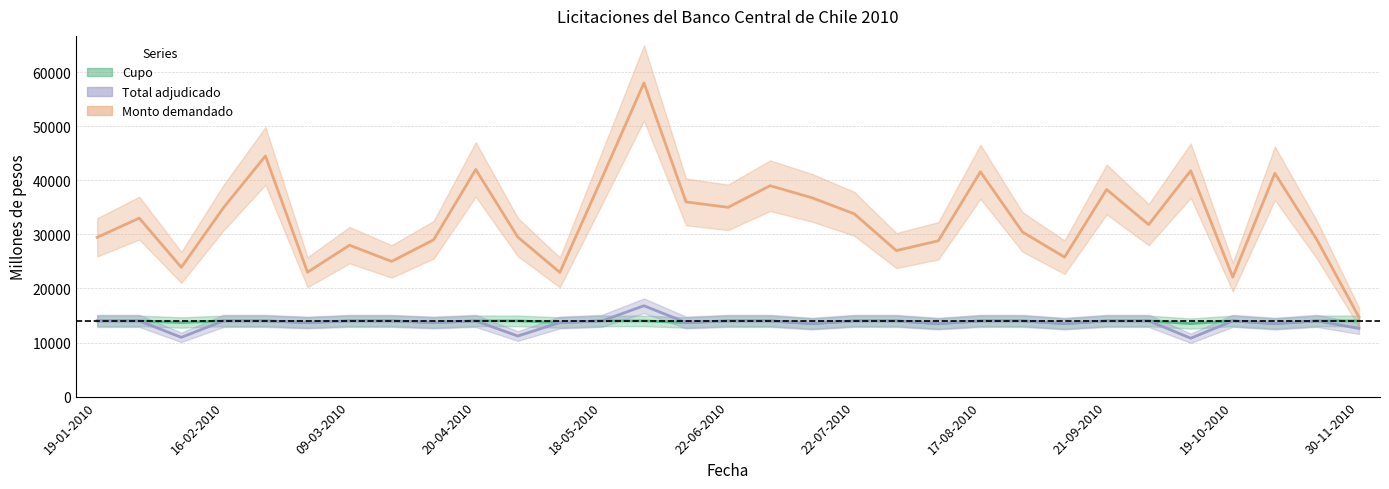

What is the difference between the highest and lowest values at 02-02-2010?

12940